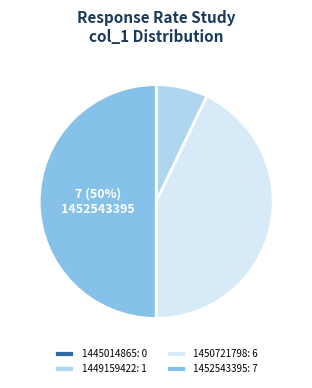

To the nearest percent, what is the difference between the largest and smallest slice percentages?

50%